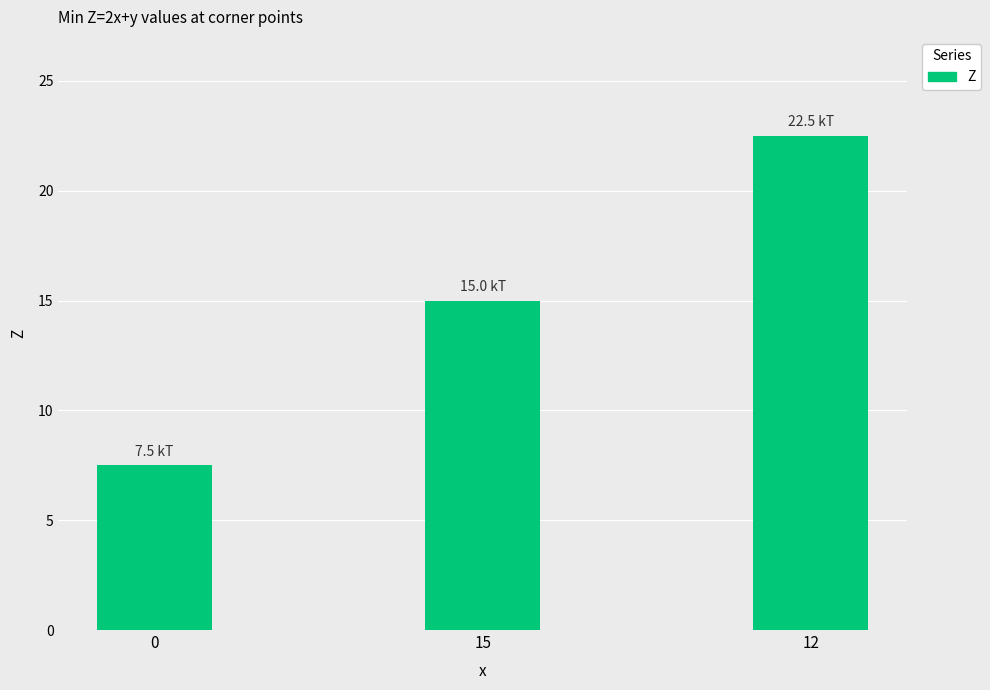

Approximately how many times larger is the value at 0 compared to 12?

0.3